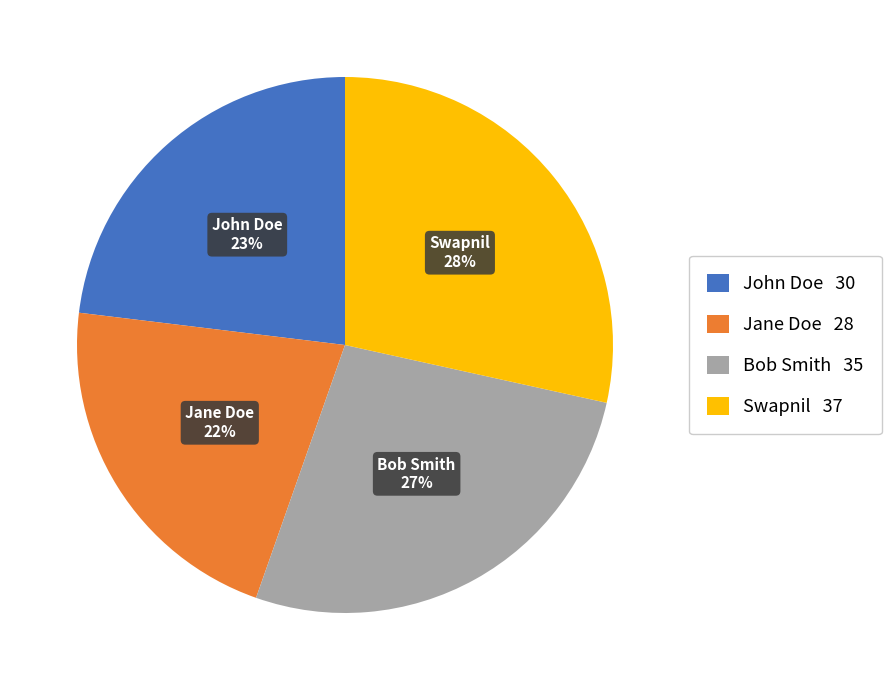

Do John Doe and Swapnil together represent more than half of the pie?

Yes